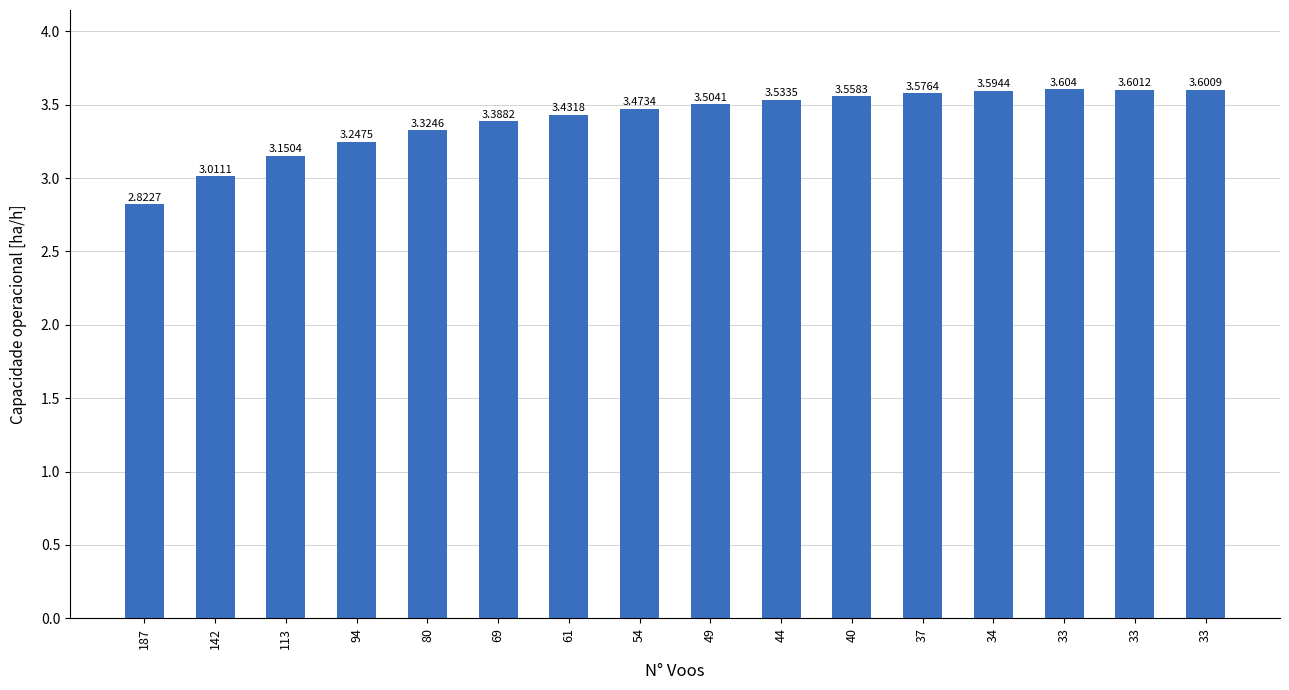

How many data points are less than 3?

1